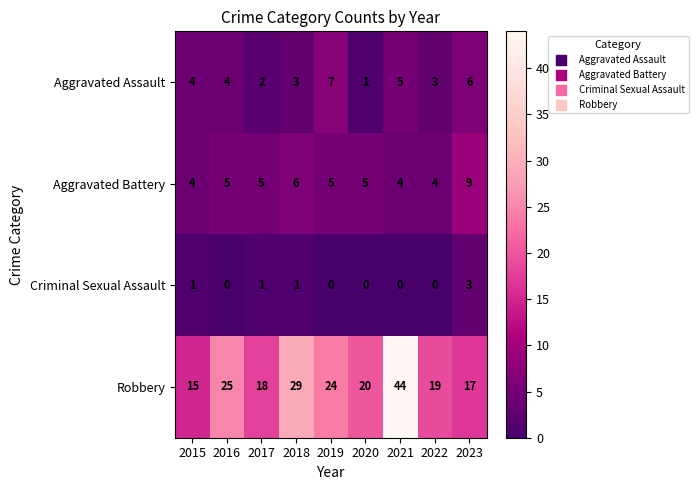

Which series changed the most between 2019 and 2023?

Robbery